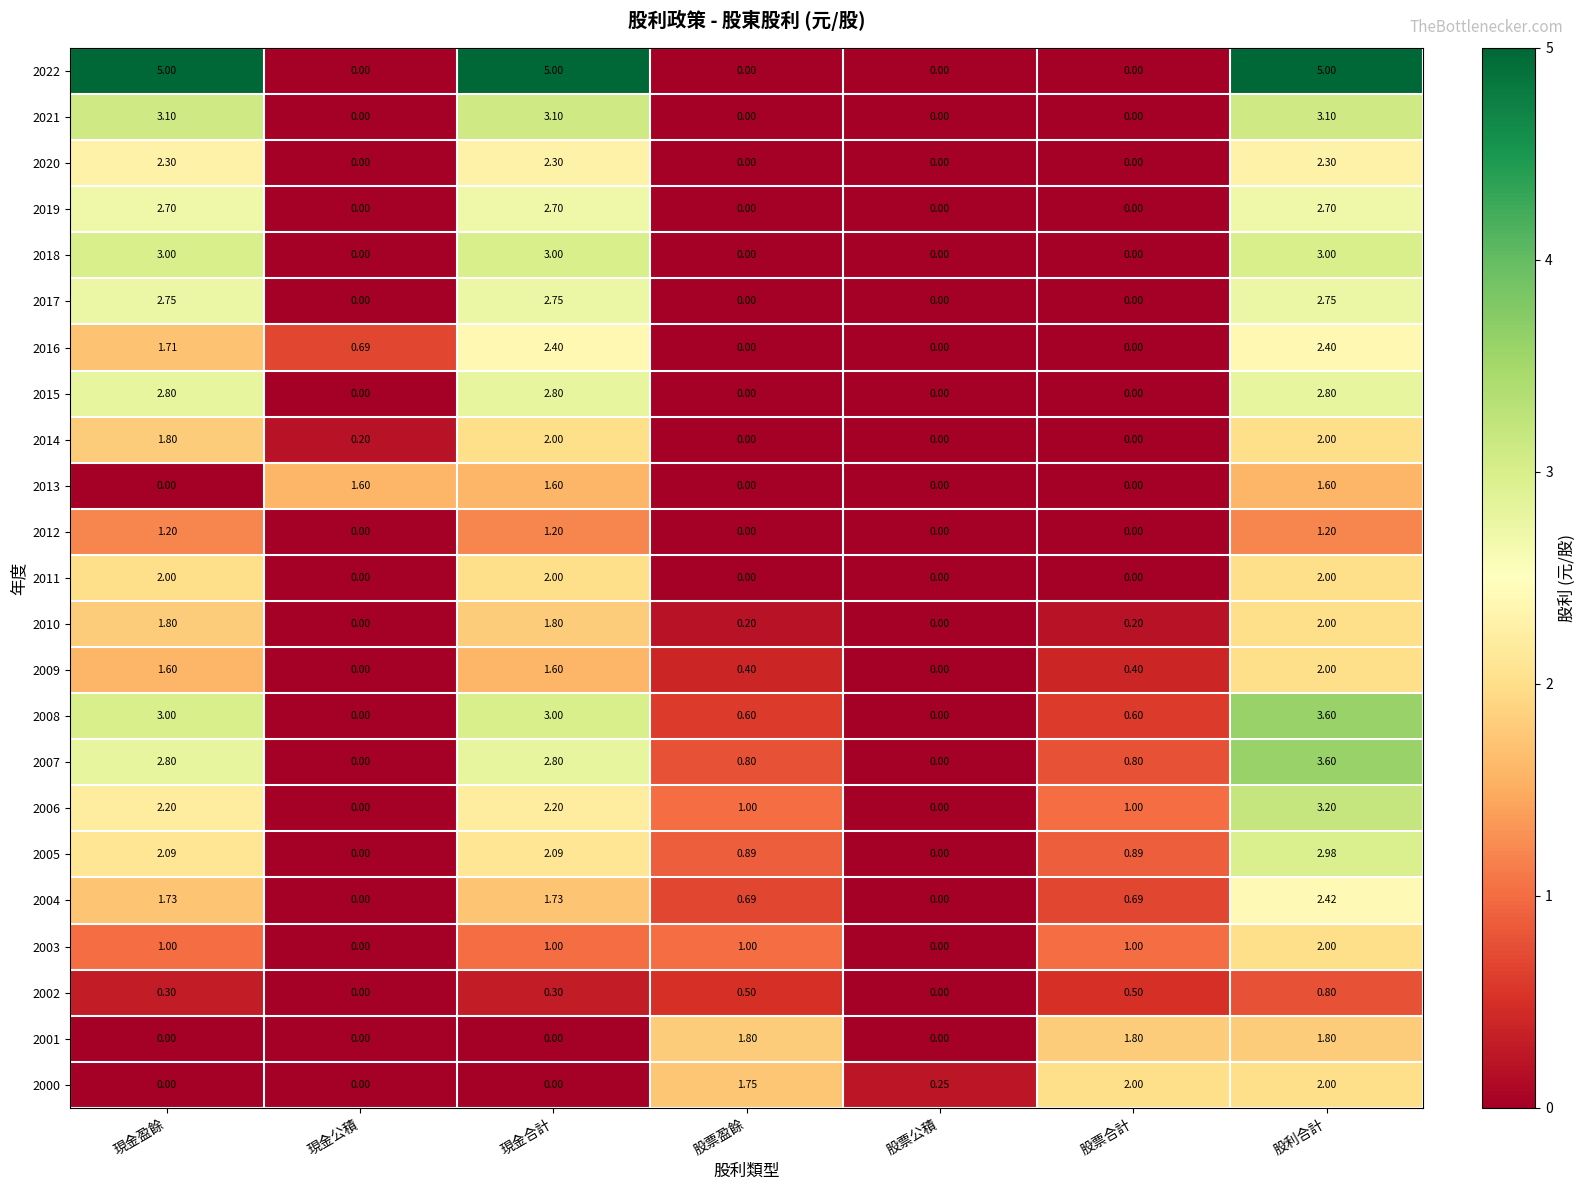

At which category is the sum across all series the highest?

股利合計